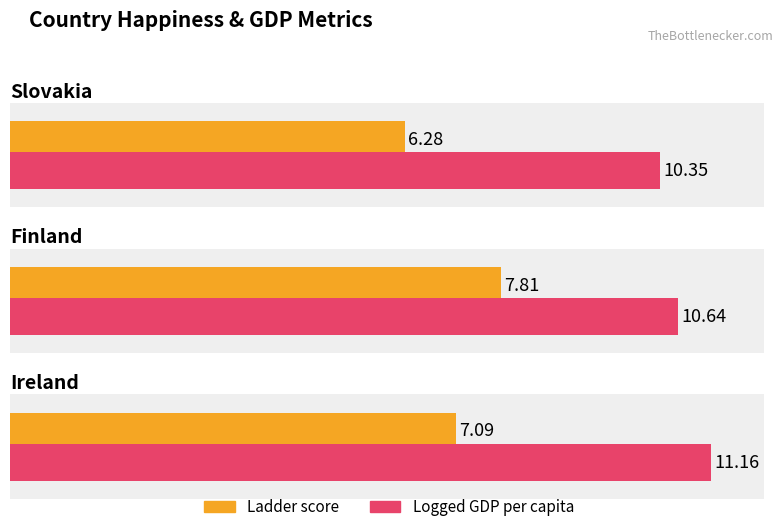

What is the minimum value for Ladder score?

6.3